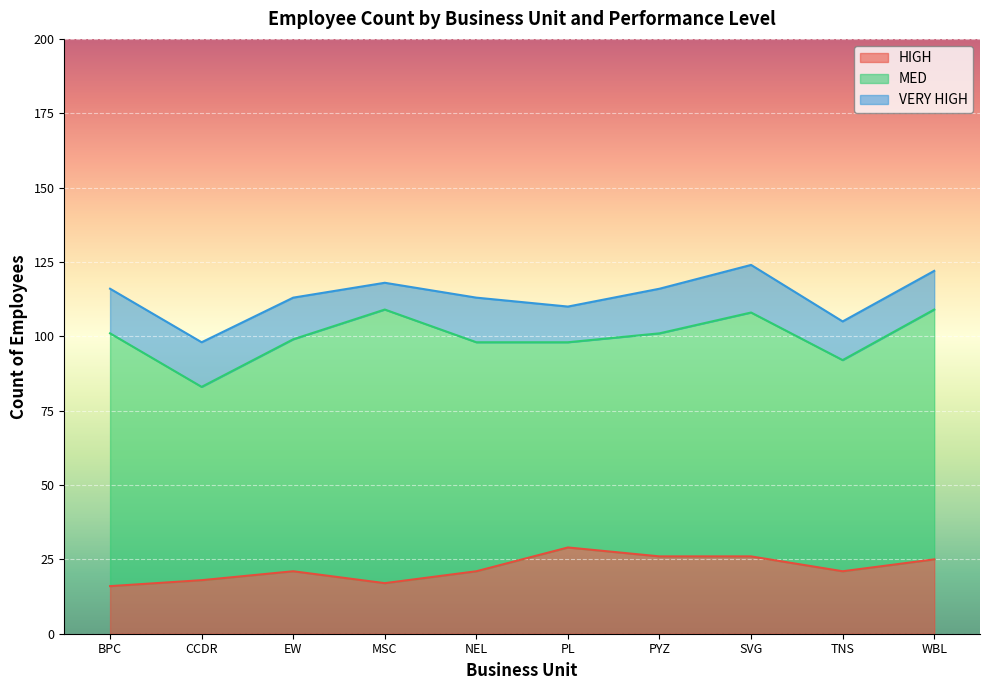

Between NEL and PYZ, which series saw the biggest shift?

HIGH